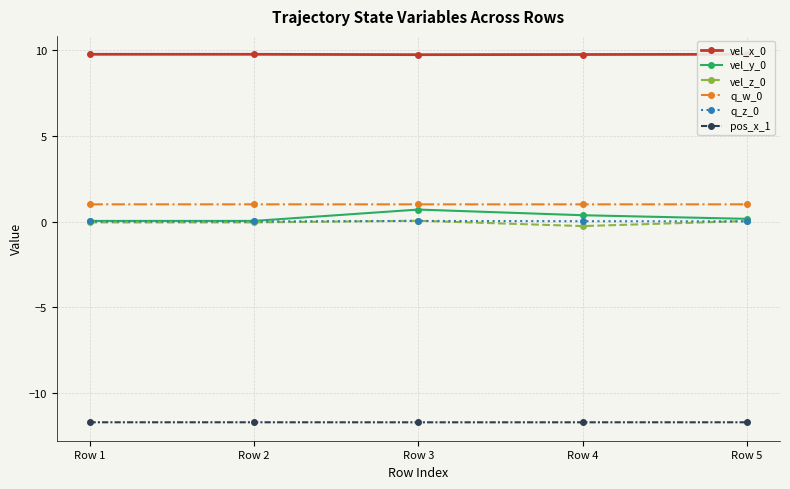

What is the value of the q_w_0 point at the 4th from the left?

1.0